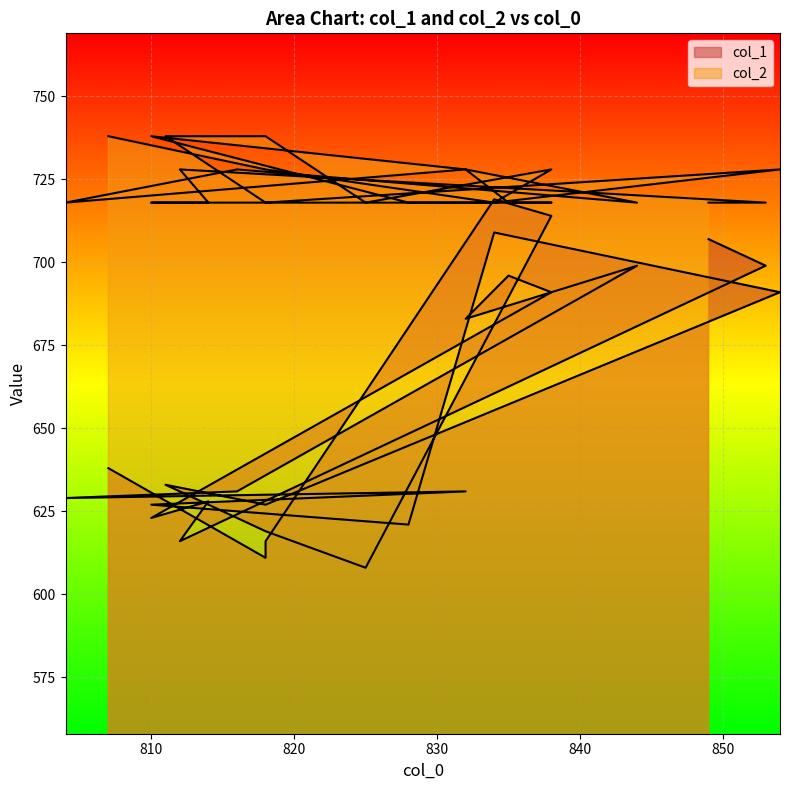

Which category has the lowest value across all series?

825